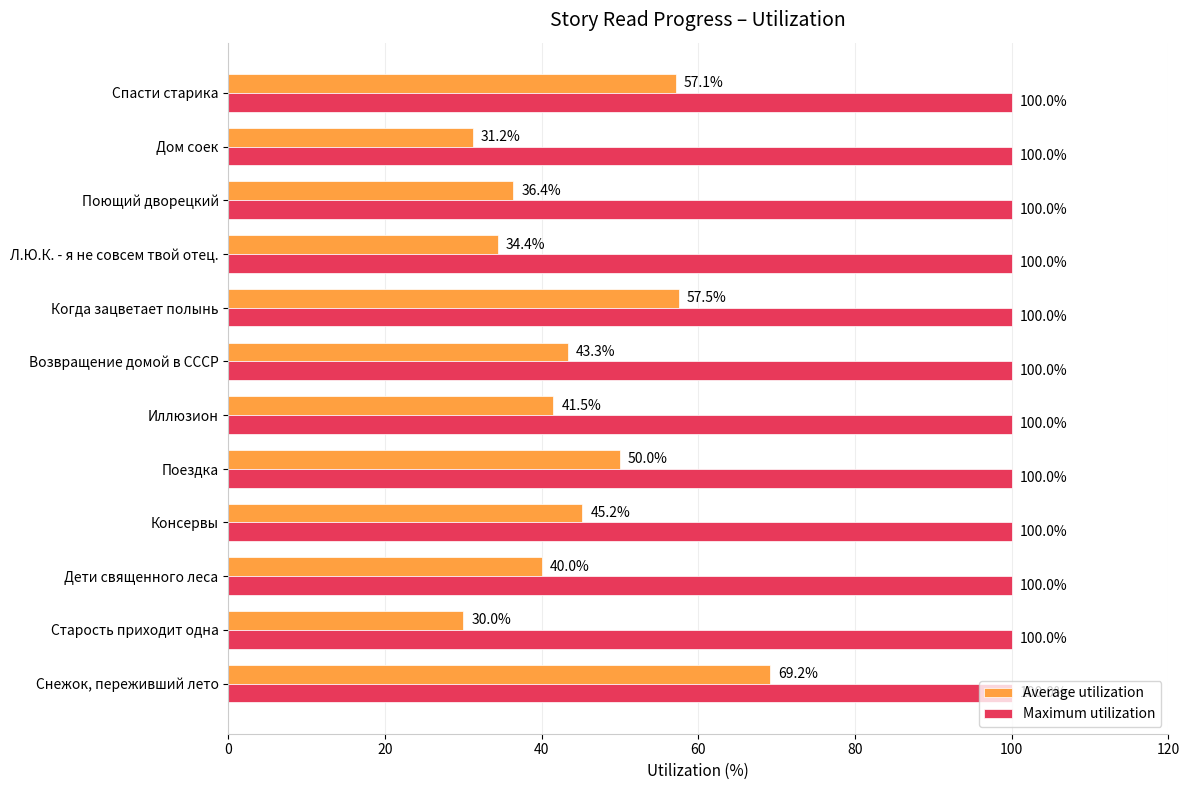

What is the total value across all series at Спасти старика?

157.1